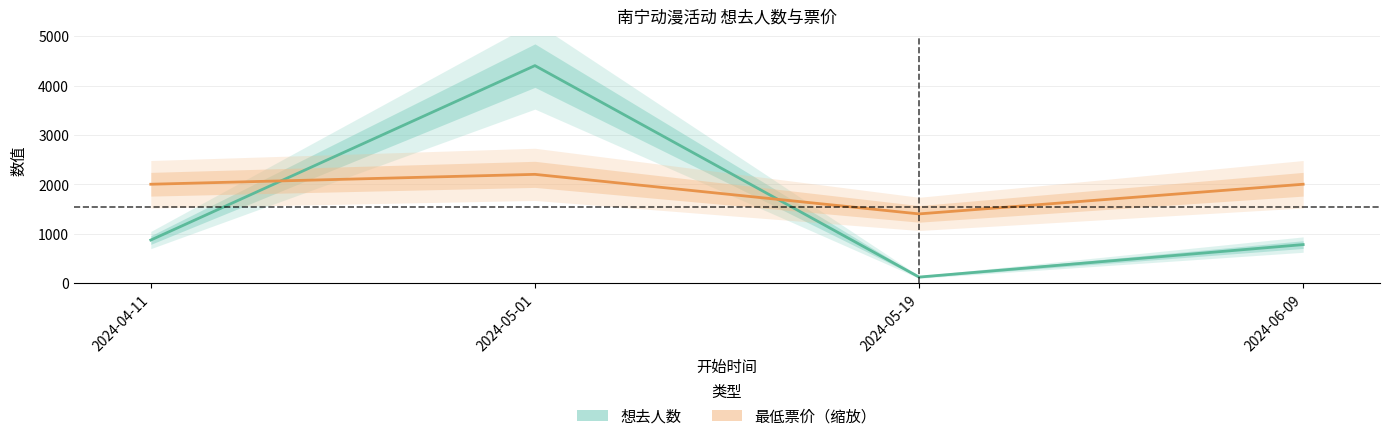

Rank the series by their maximum value, from lowest to highest.

最低票价（缩放）, 想去人数